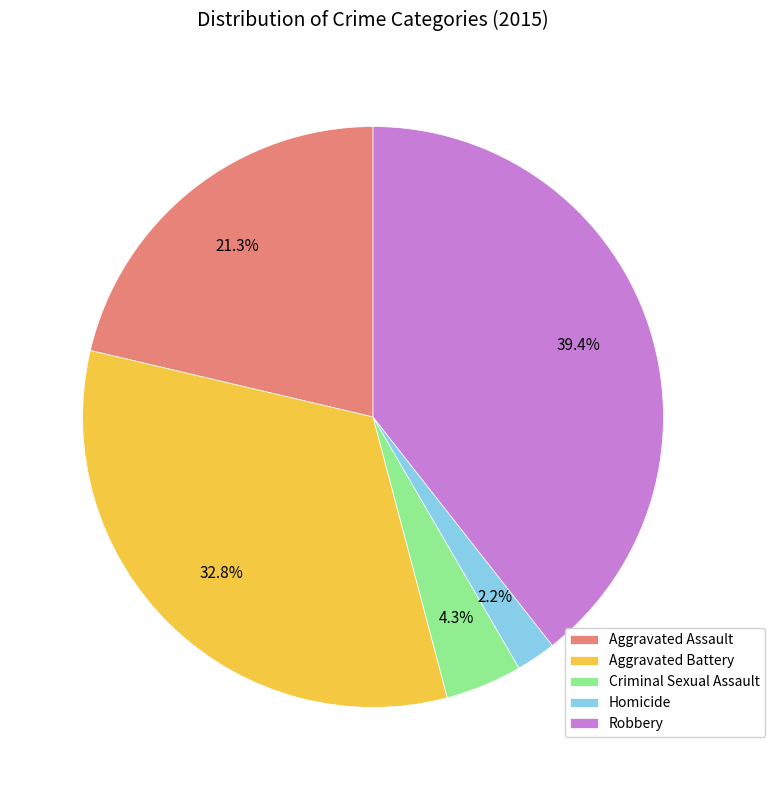

Does Criminal Sexual Assault represent more than half of the total?

No